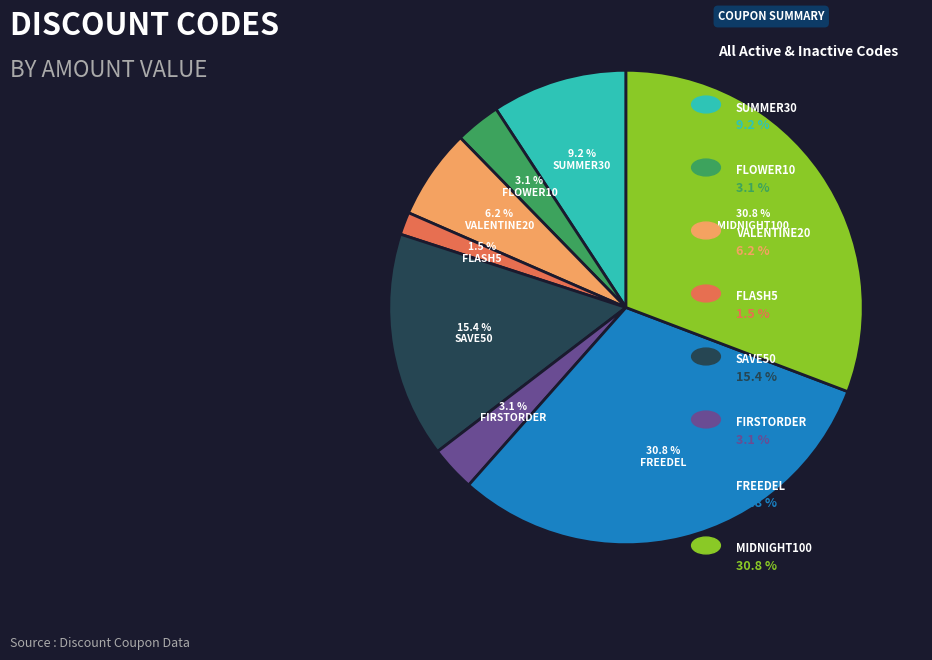

What is the smallest slice in the pie chart?

FLASH5